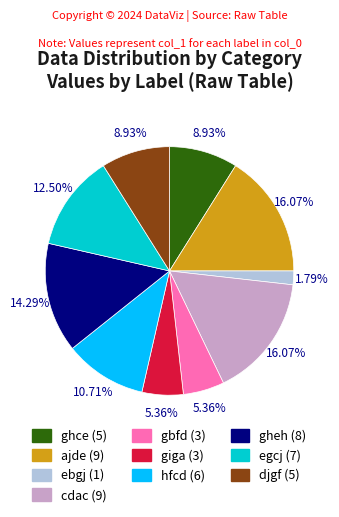

To the nearest percent, what portion does ghce represent?

9%